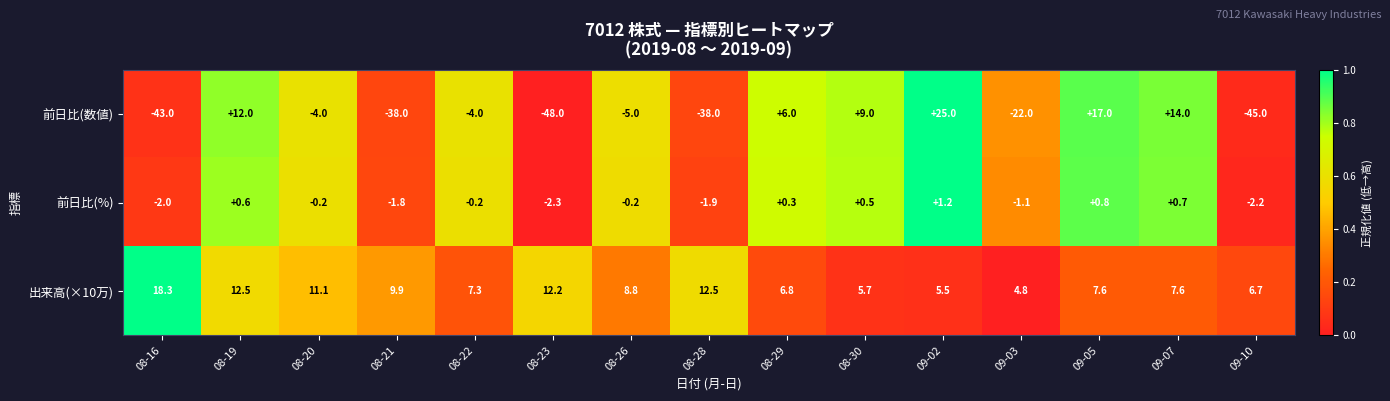

At which label does 出来高(×10万) first exceed 7?

08-16